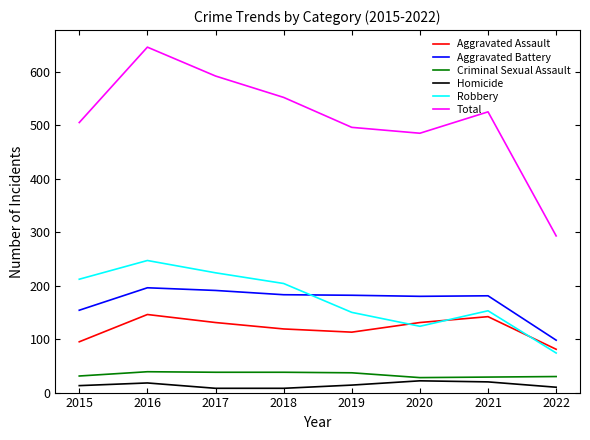

What is the minimum value for Homicide?

8